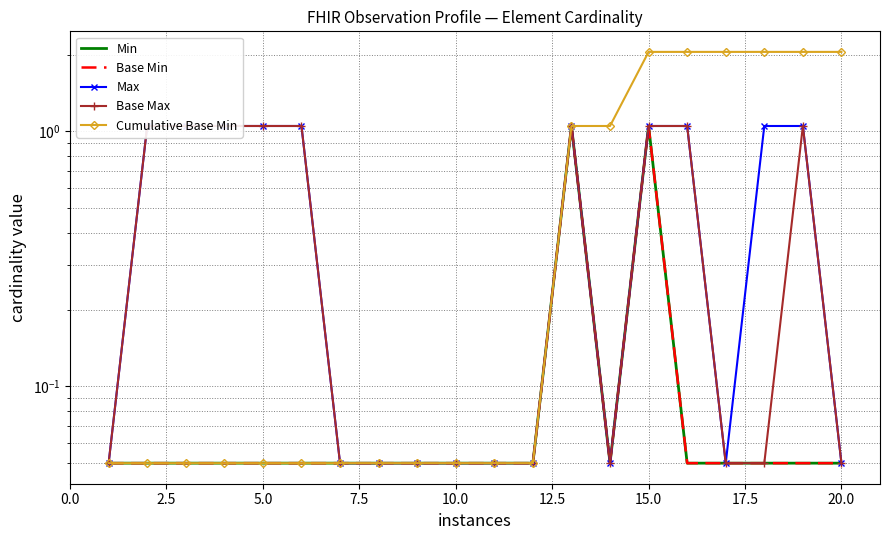

Does the chart have visible grid lines?

Yes